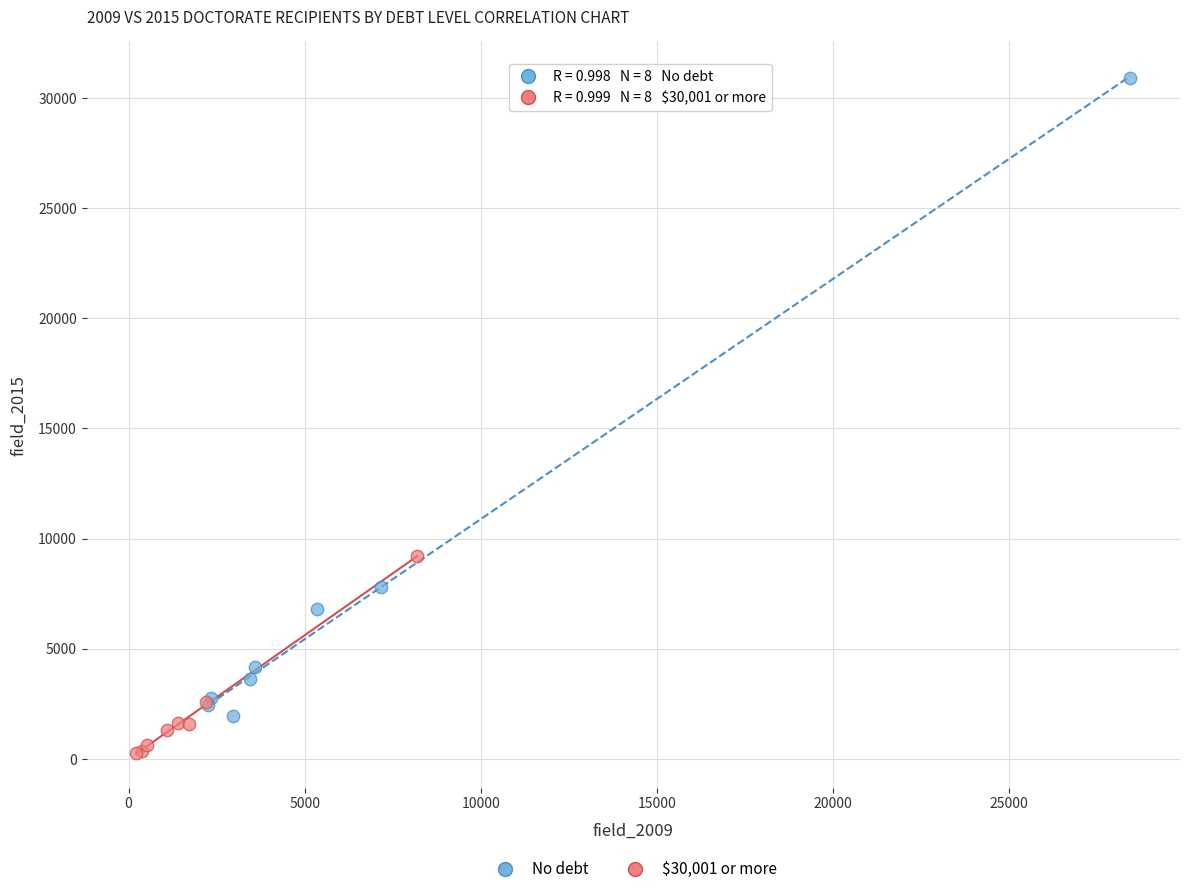

Which series contains the lowest Y value?

$30,001 or more